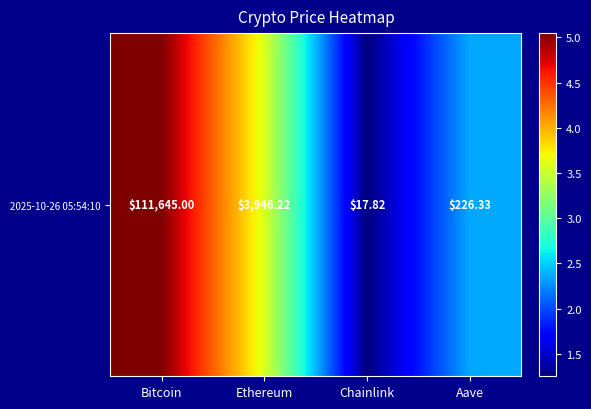

Reading left to right, extract all data points from this chart.

Bitcoin=5.0	Ethereum=3.6	Chainlink=1.3	Aave=2.4